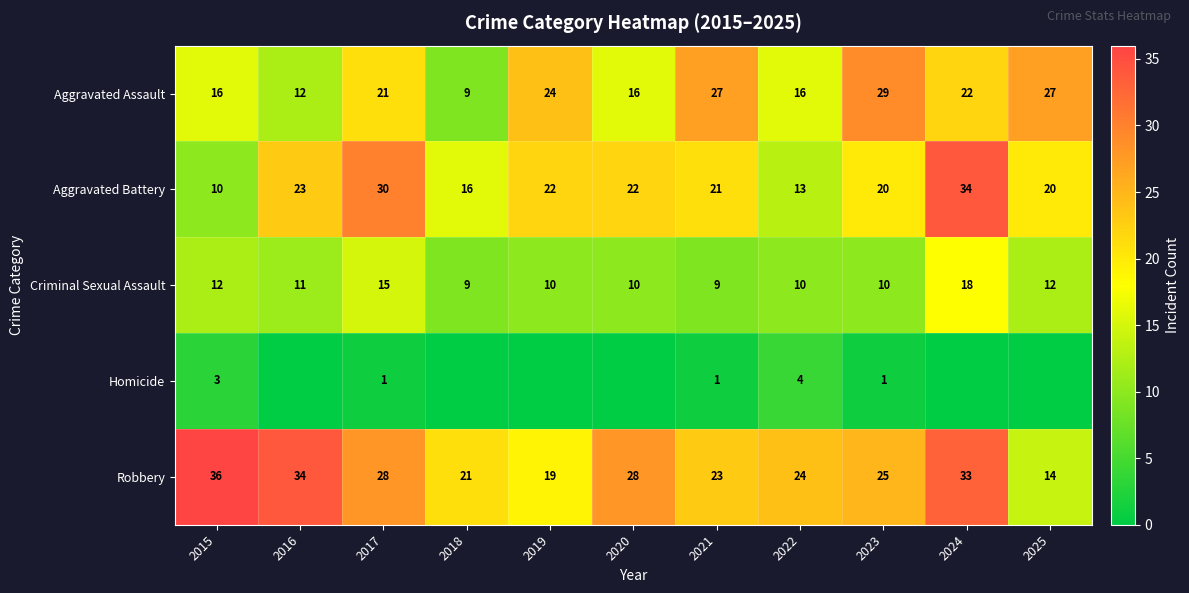

What is the difference between the highest and lowest values at 2015?

33